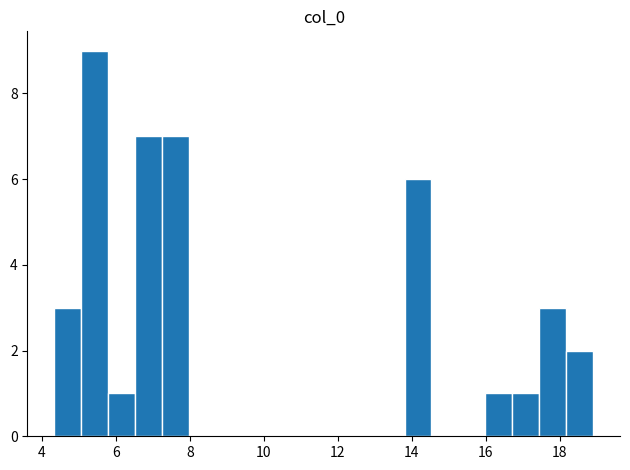

Around what value on the x-axis is the tallest bar? Give the approximate position of its centre, as read against the axis.

5.4